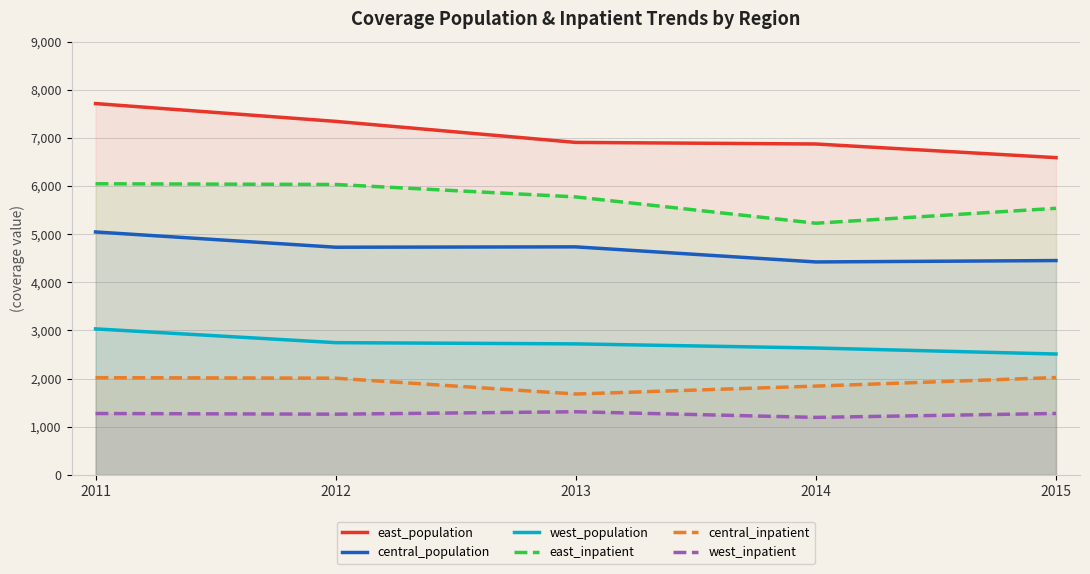

Which has a higher value, 2014 or 2015?

2014